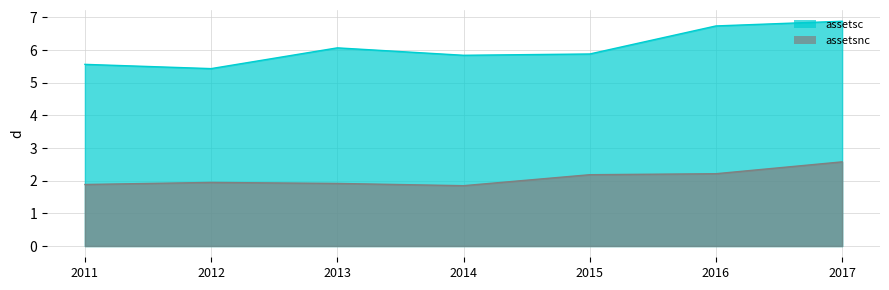

List the series in order of their overall mean, lowest first.

assetsnc, assetsc